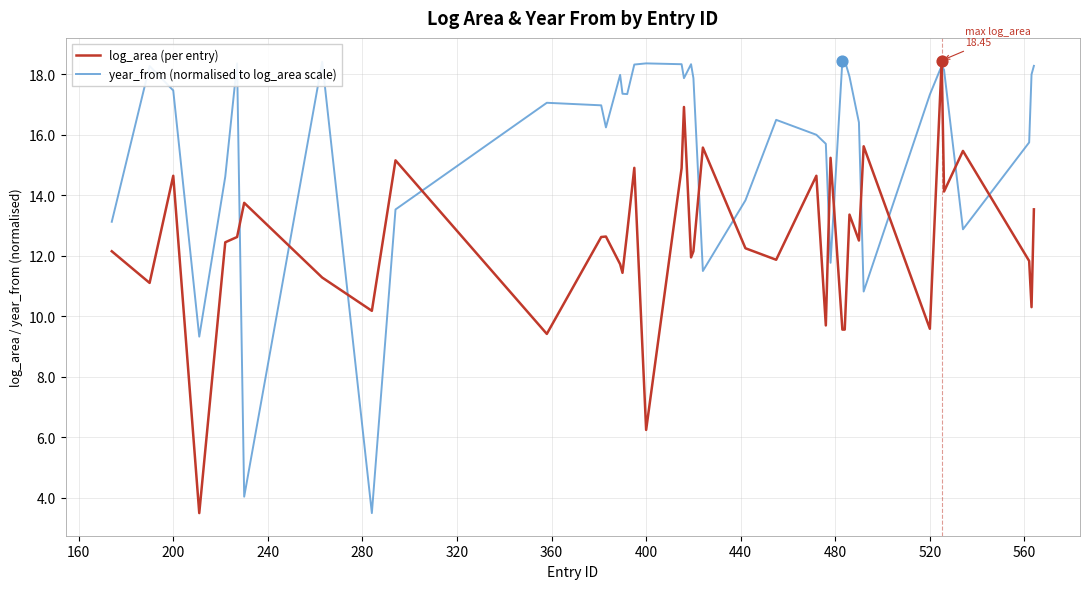

Rank the series by their average value, from highest to lowest.

year_from (normalised to log_area scale), log_area (per entry)